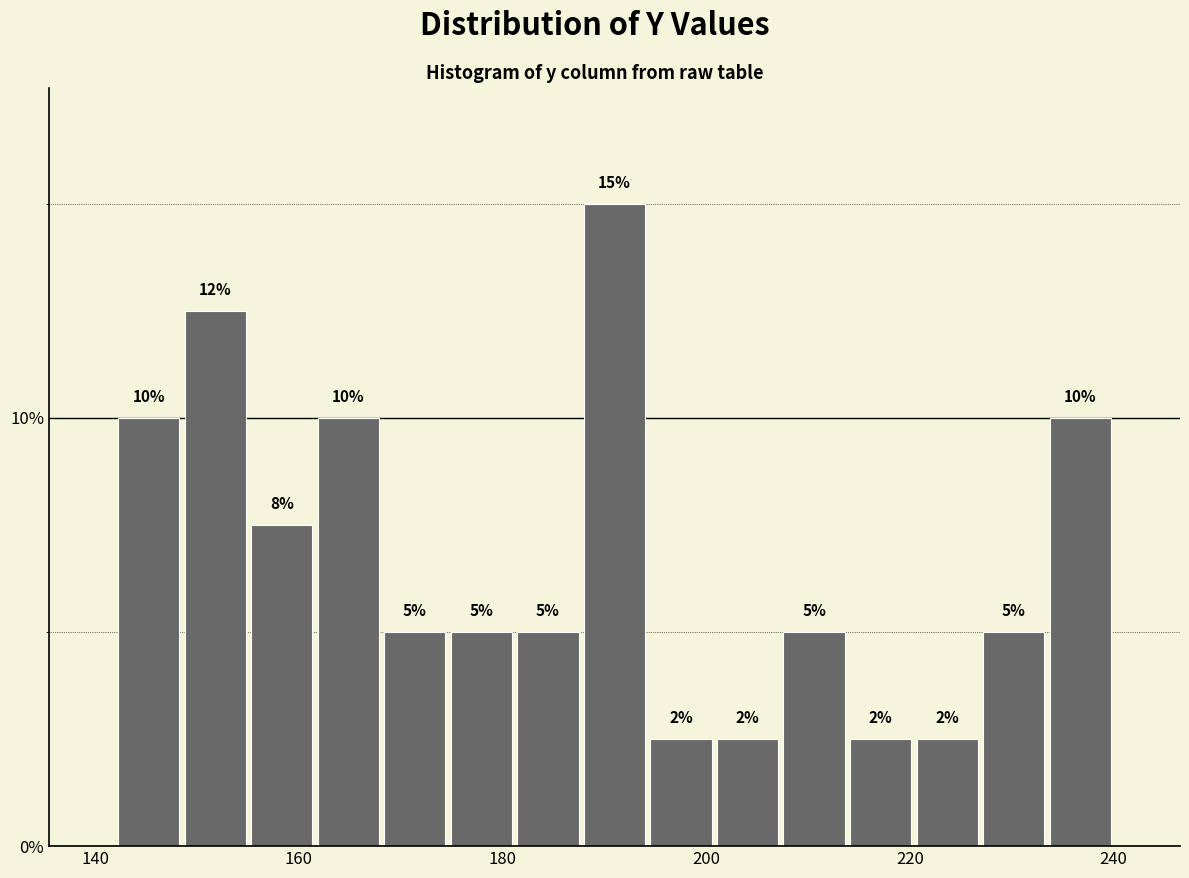

Read against the x-axis, roughly where is the centre of the tallest bar?

192